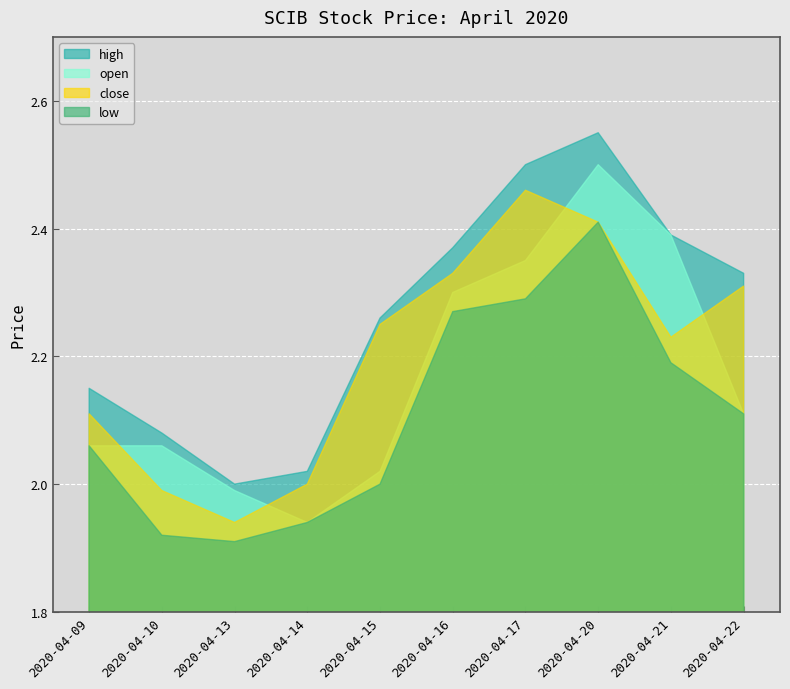

True or false: high and close intersect in this chart.

False